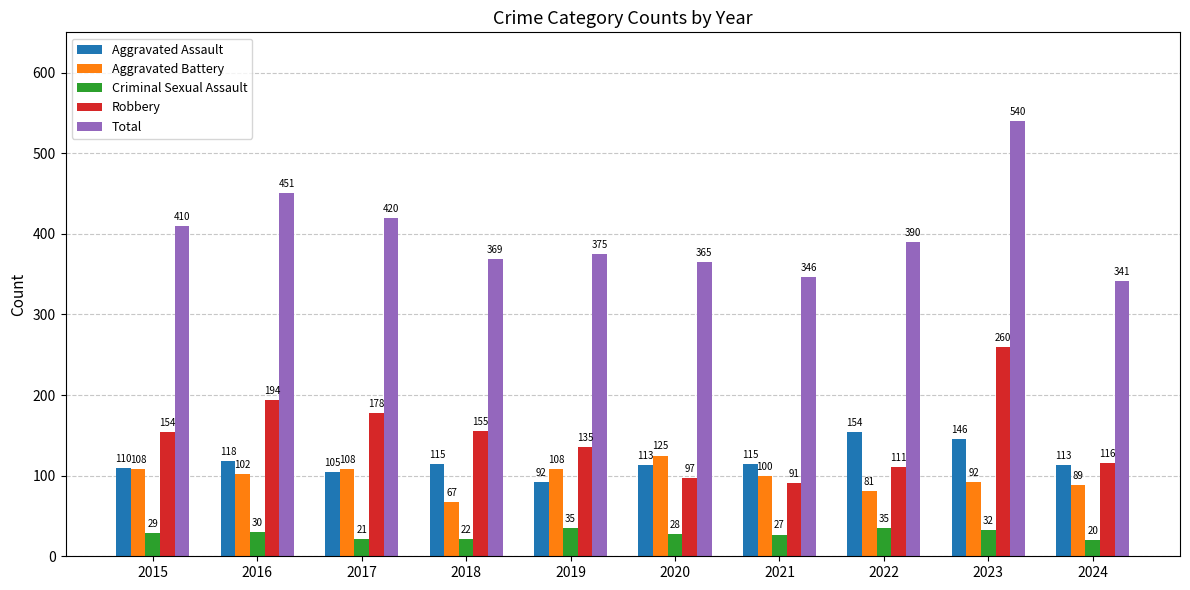

Are the bars grouped side by side (vs. stacked)?

Yes